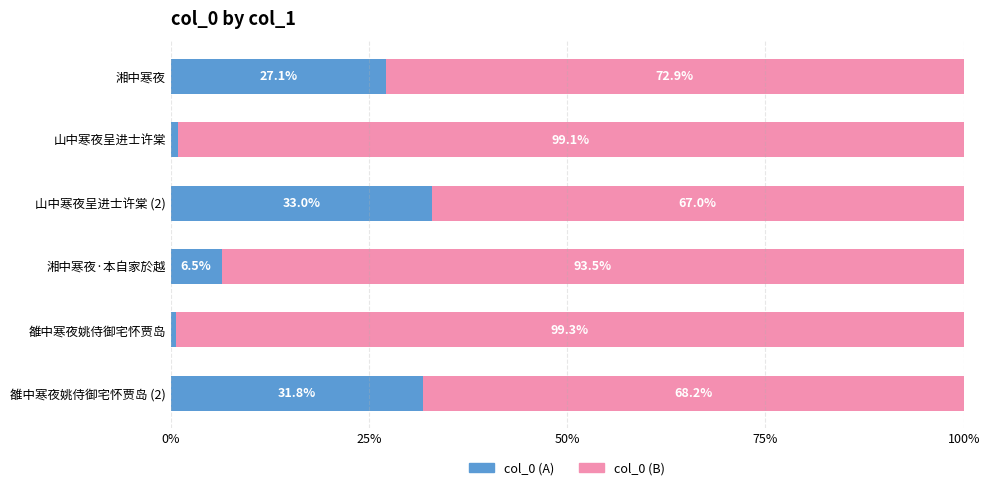

What is the lowest value of the col_0 (A) series?

0.7